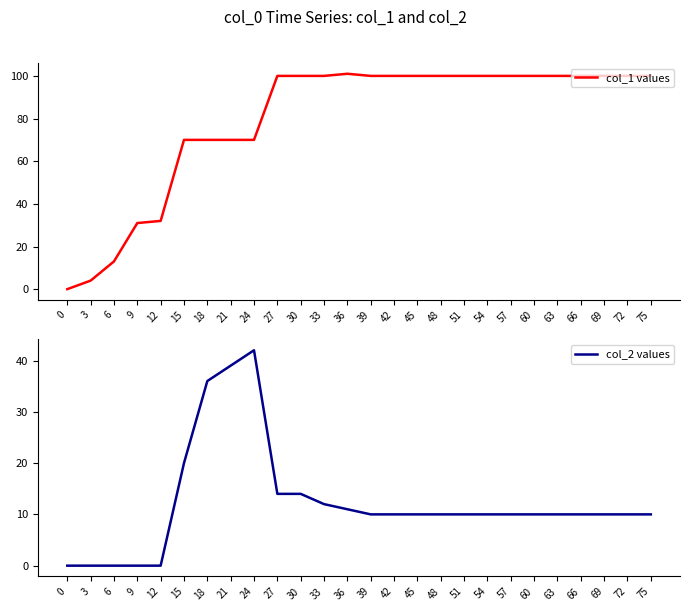

Between 60 and 72, which series saw the biggest shift?

col_1 values